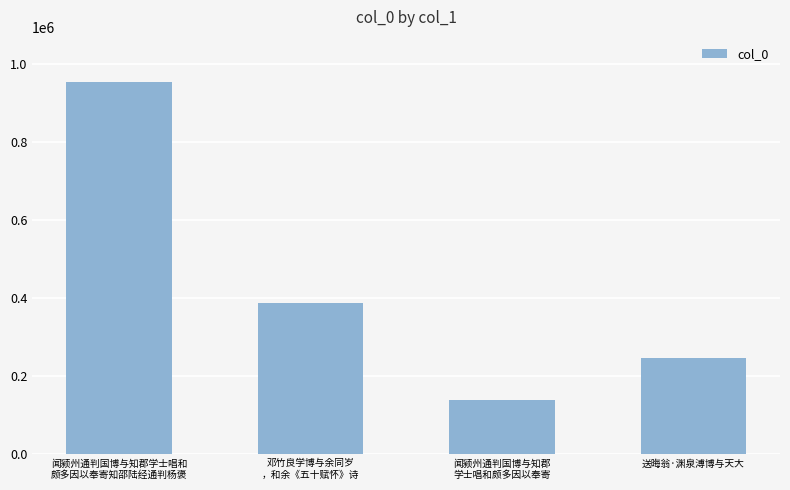

Between 闻颍州通判国博与知郡学士唱和
颇多因以奉寄知邵陆经通判杨褒 and 闻颍州通判国博与知郡
学士唱和颇多因以奉寄, which is larger?

闻颍州通判国博与知郡学士唱和
颇多因以奉寄知邵陆经通判杨褒